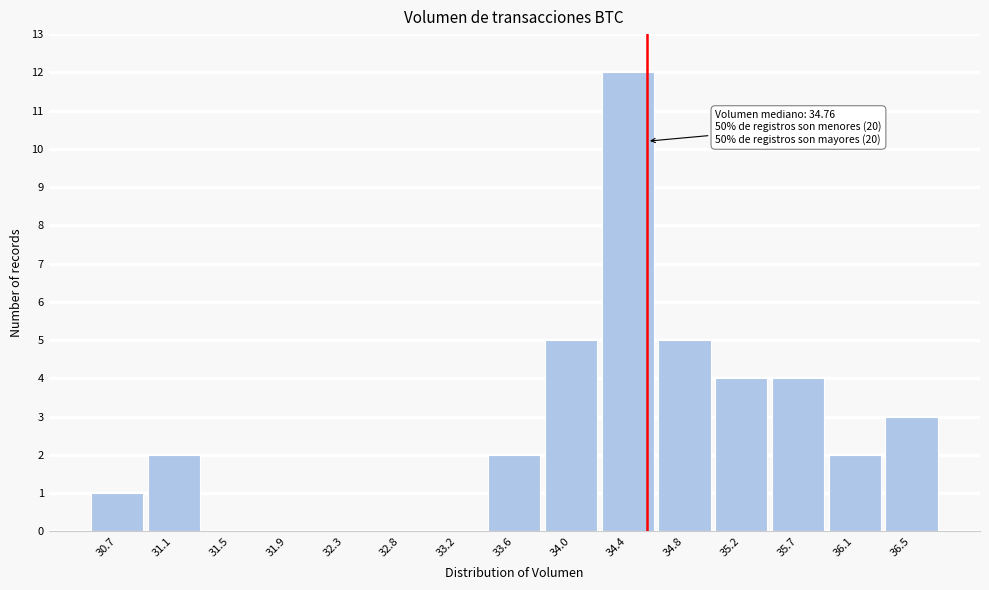

Reading left to right, list all the values displayed in this chart.

30.7=1	31.1=2	31.5=0	31.9=0	32.3=0	32.8=0	33.2=0	33.6=2	34.0=5	34.4=12	34.8=5	35.2=4	35.7=4	36.1=2	36.5=3